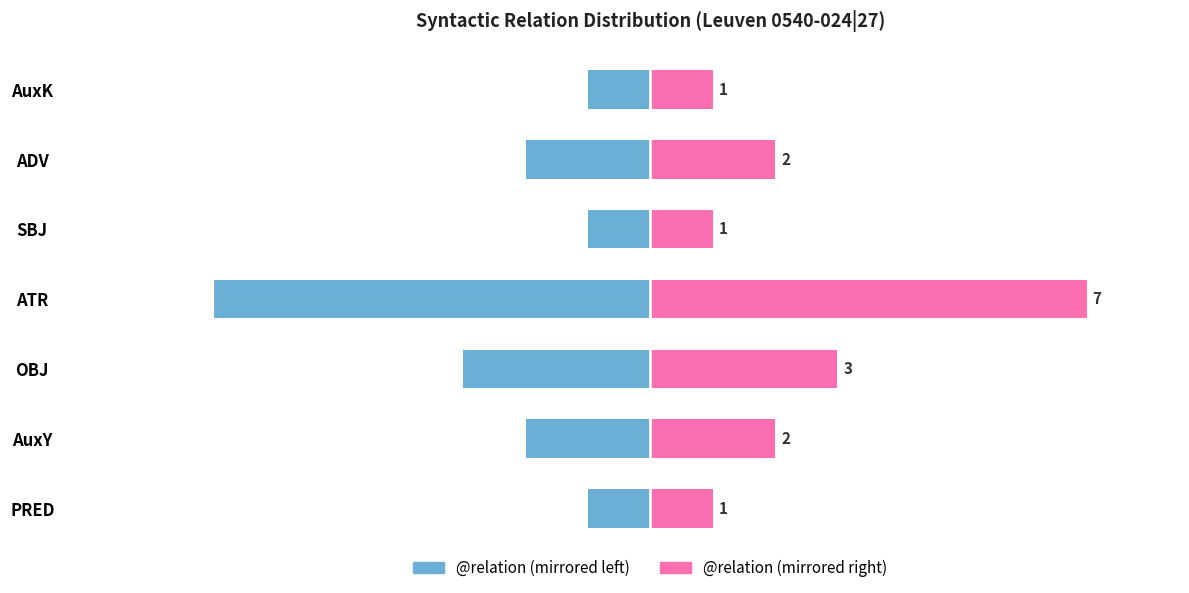

Is it true that Syntactic Relations (Right) equals 1 at PRED?

True